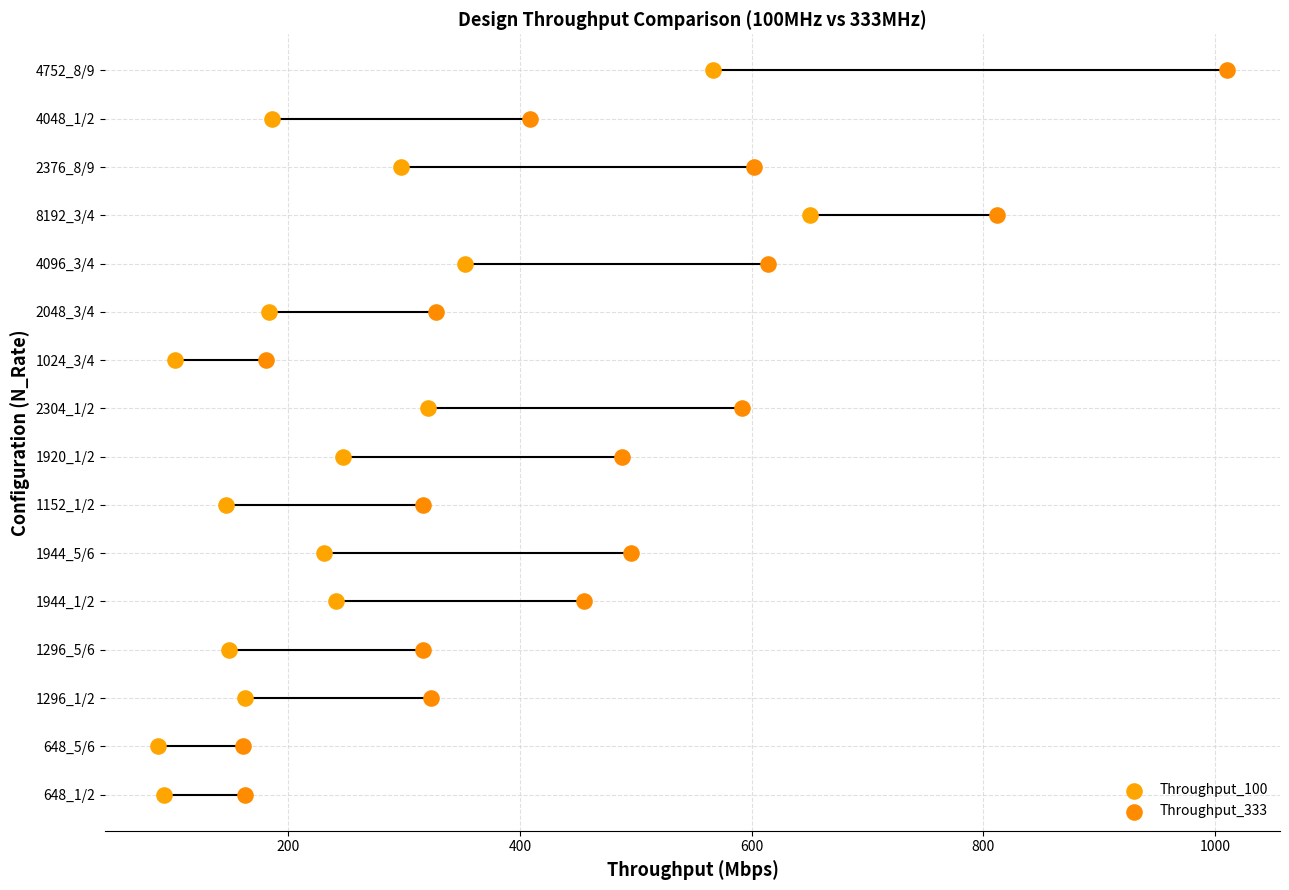

Which series contains the lowest Y value?

Throughput_100